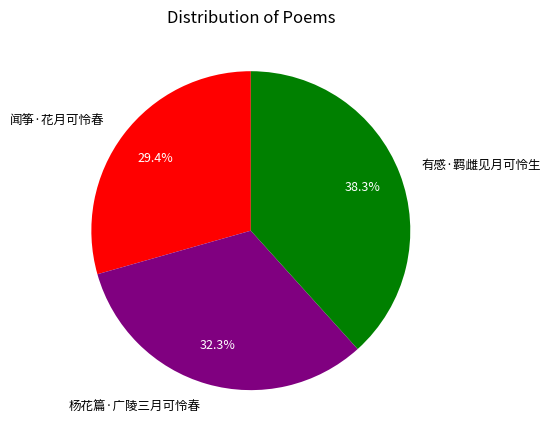

Count the number of slices in the pie.

3